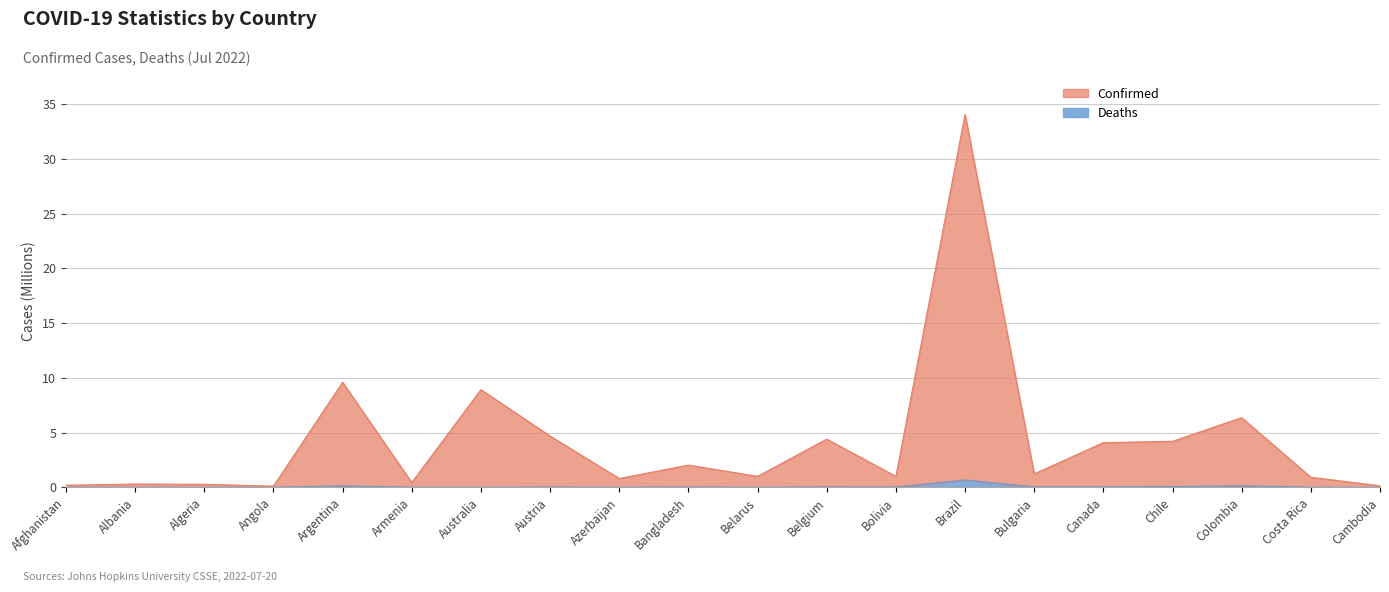

What position from the left is Armenia?

6